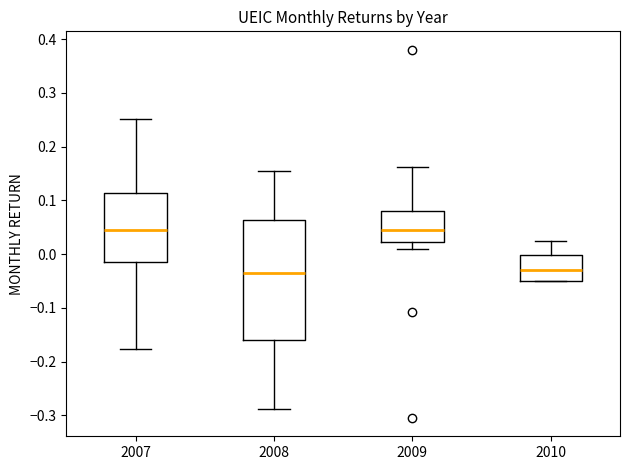

Reading left to right, read every box against the y-axis: the position of its median line, the range the box covers, and the ends of its whiskers. The values are not printed on the chart, so give them approximately, as read against the axis.

2007: median 0.05, box -0.01 to 0.11, whiskers -0.18 to 0.25
2008: median -0.03, box -0.16 to 0.06, whiskers -0.29 to 0.15
2009: median 0.05, box 0.02 to 0.08, whiskers 0.01 to 0.16
2010: median -0.03, box -0.05 to 0.00, whiskers -0.05 to 0.02